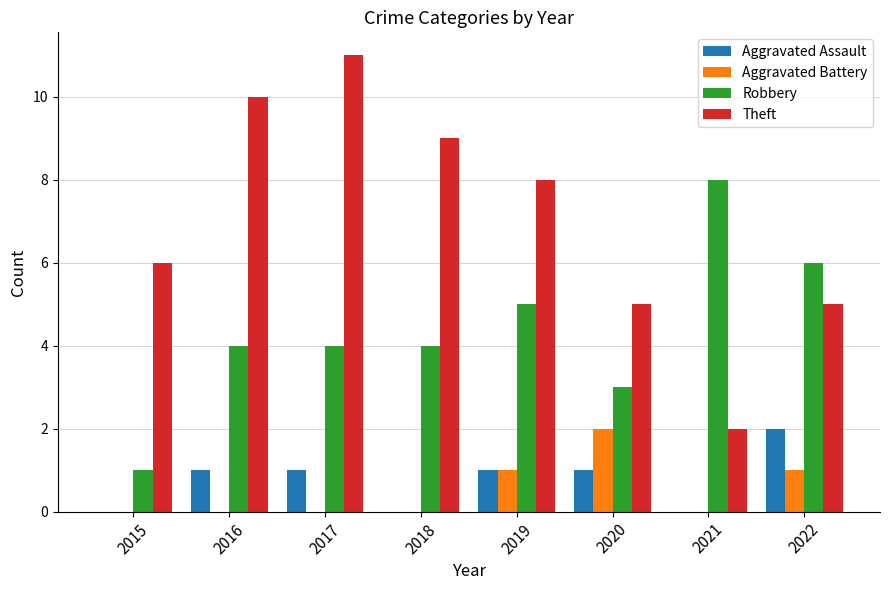

Reading right to left, list all the values displayed in this chart.

Aggravated Assault: 2	0	1	1	0	1	1	0
Aggravated Battery: 1	0	2	1	0	0	0	0
Robbery: 6	8	3	5	4	4	4	1
Theft: 5	2	5	8	9	11	10	6